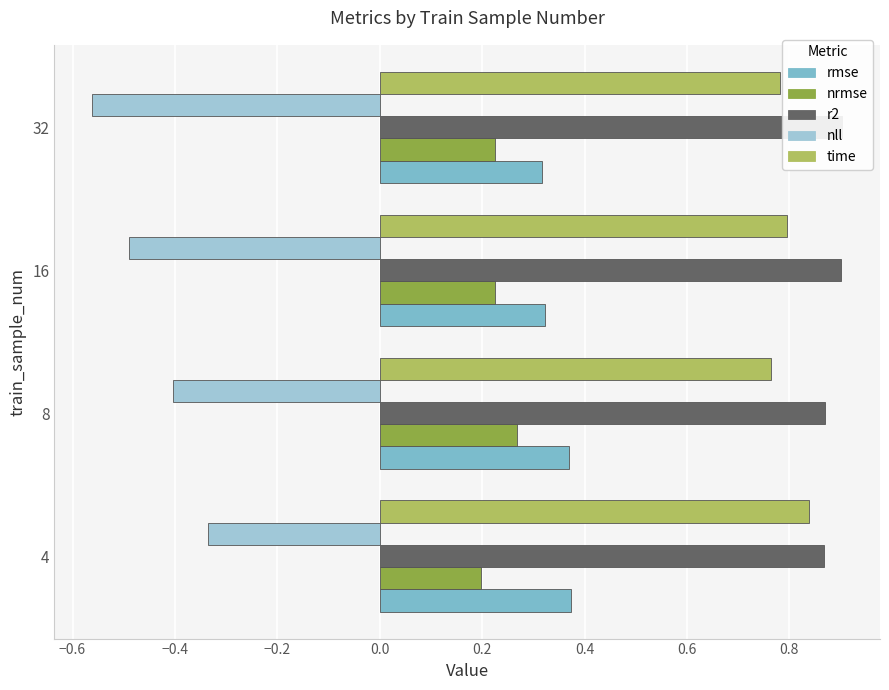

Which series has the largest total across all categories?

r2